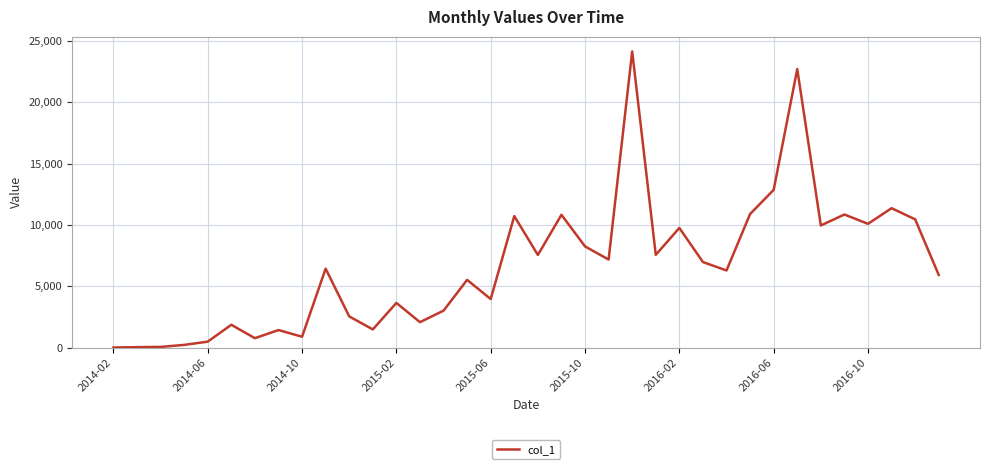

True or false: the data has more than 1 interior local peaks.

True